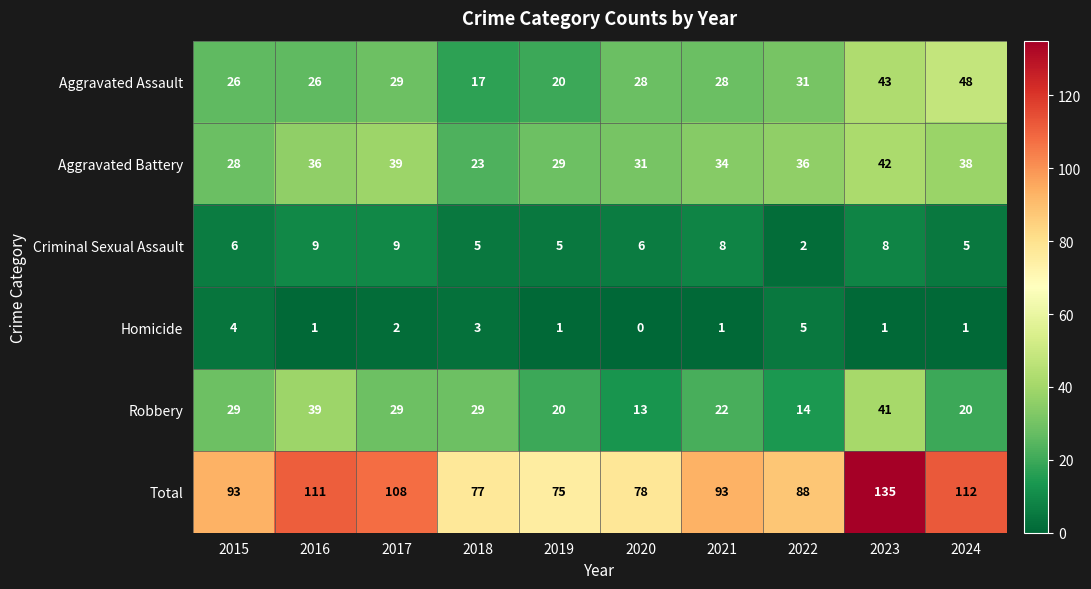

What is the sum of all Aggravated Assault values?

296